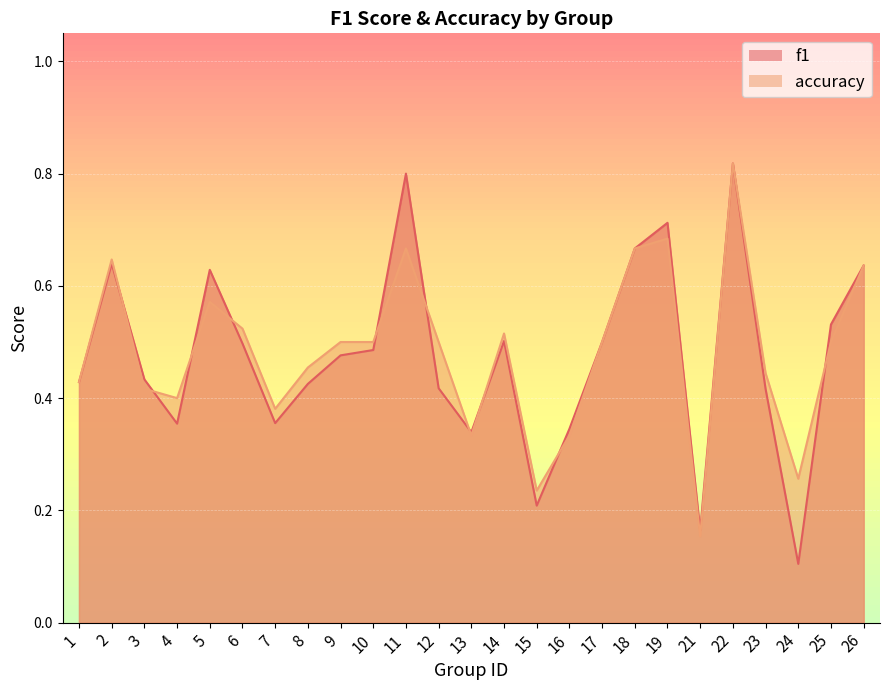

Where is the first local minimum for f1?

4